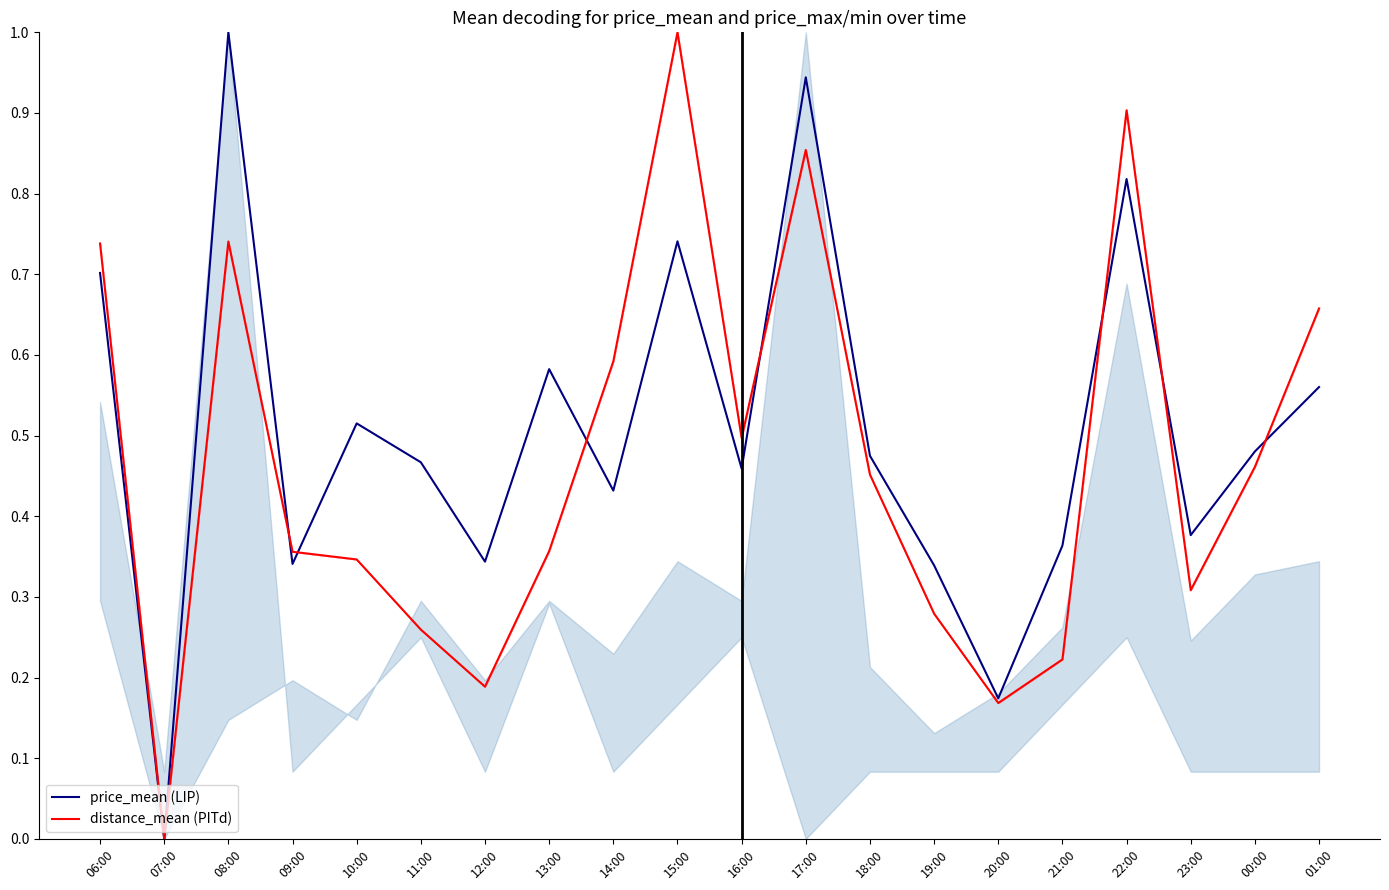

Which series has the widest spread of values?

price_mean (LIP)